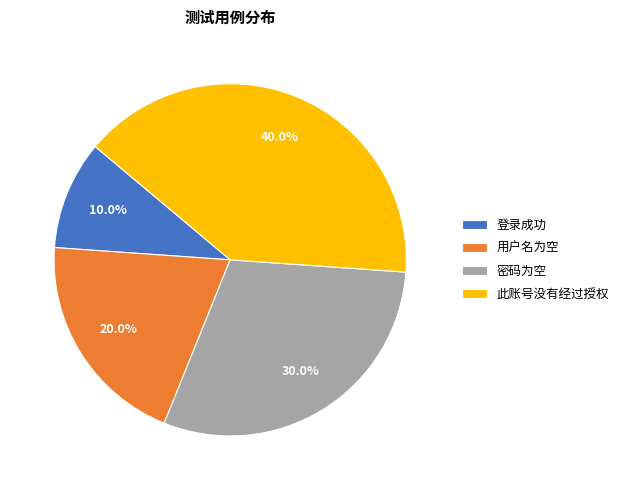

Is it true that 登录成功 is 10% of the pie?

True